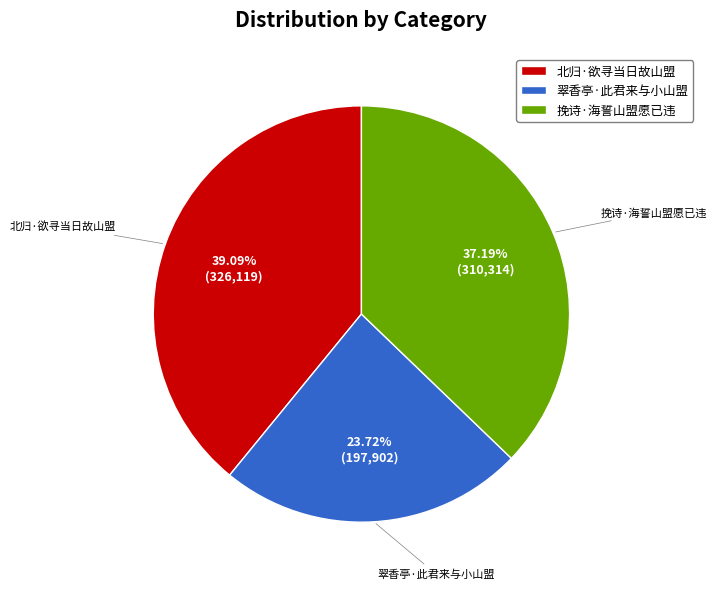

What percentage is the 翠香亭·此君来与小山盟 slice, to the nearest percent?

24%